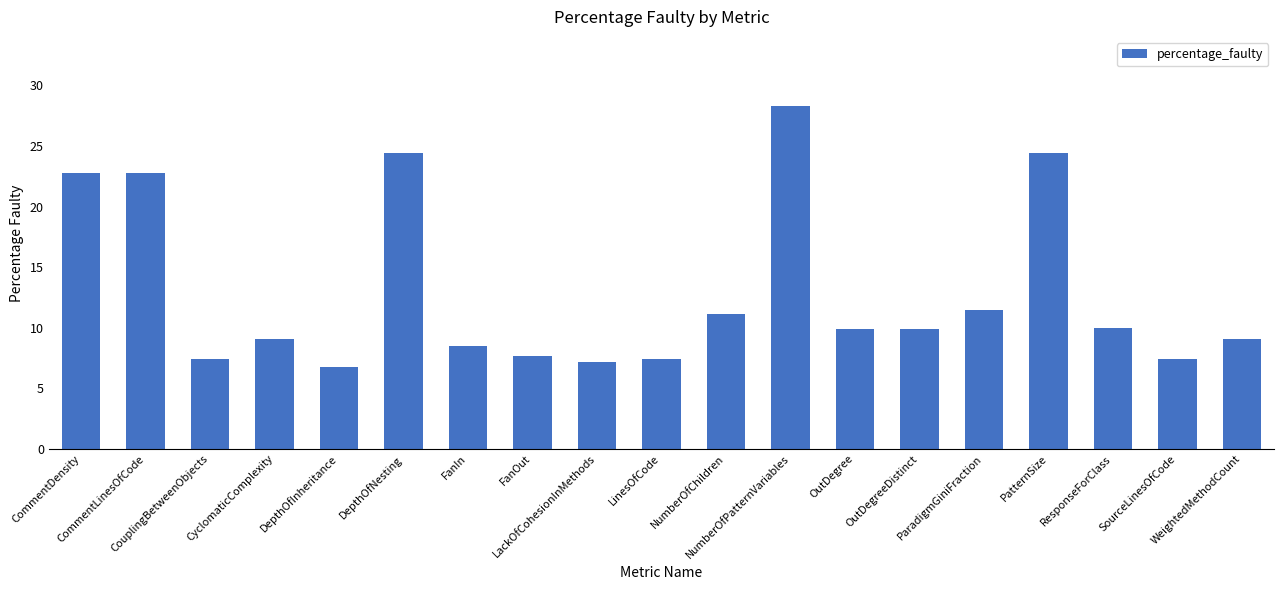

What is the maximum value shown in the chart?

28.3